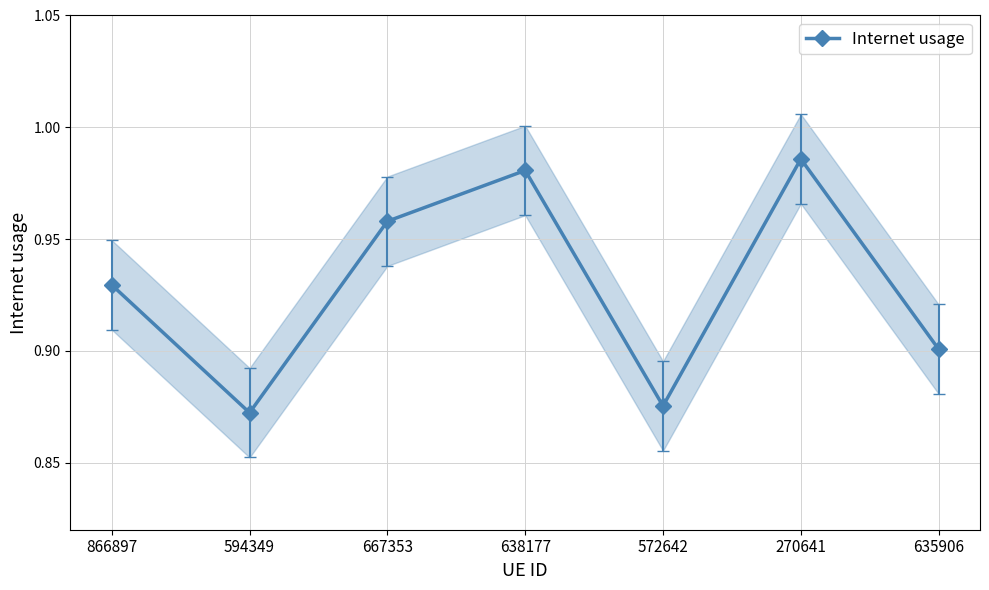

What is the change in value from 270641 to 635906?

-0.1